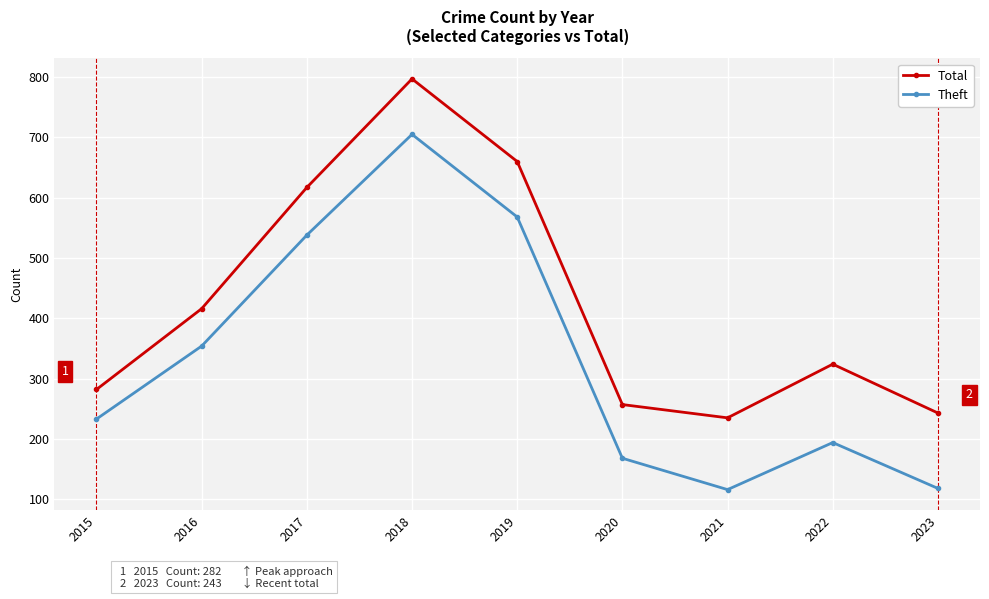

True or false: Theft and Total cross at least once.

False